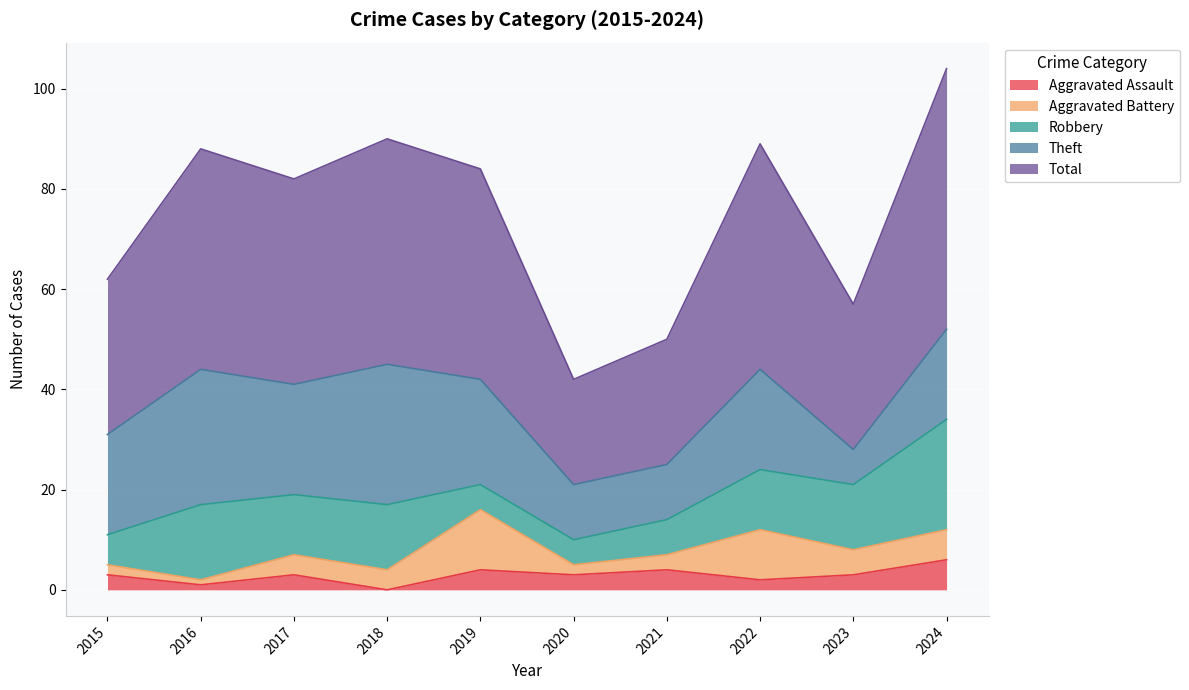

Reading right to left, list all the values displayed in this chart.

Aggravated Assault: 6	3	2	4	3	4	0	3	1	3
Aggravated Battery: 6	5	10	3	2	12	4	4	1	2
Robbery: 22	13	12	7	5	5	13	12	15	6
Theft: 18	7	20	11	11	21	28	22	27	20
Total: 52	29	45	25	21	42	45	41	44	31